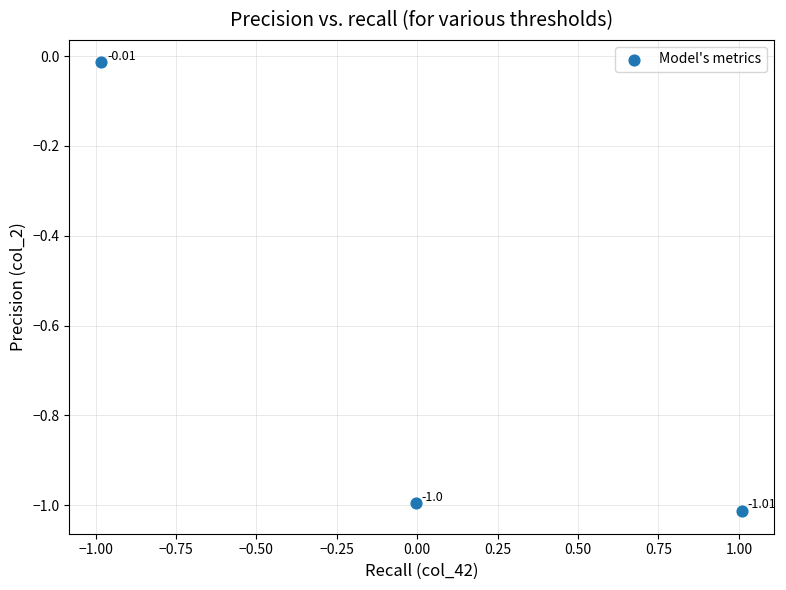

What is the range of X values (max minus min)?

2.0